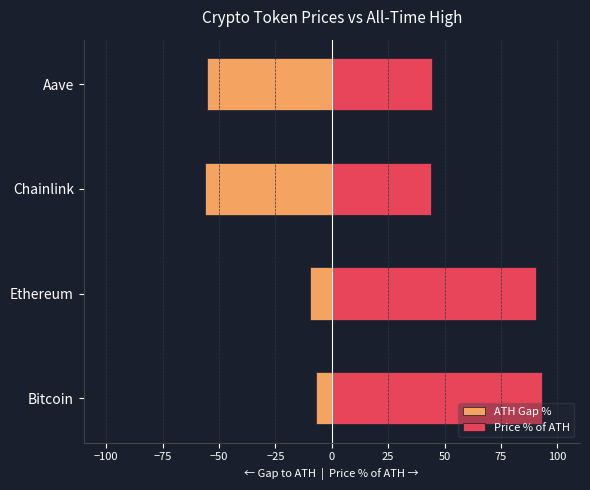

Which series has the largest total across all categories?

Price % of ATH